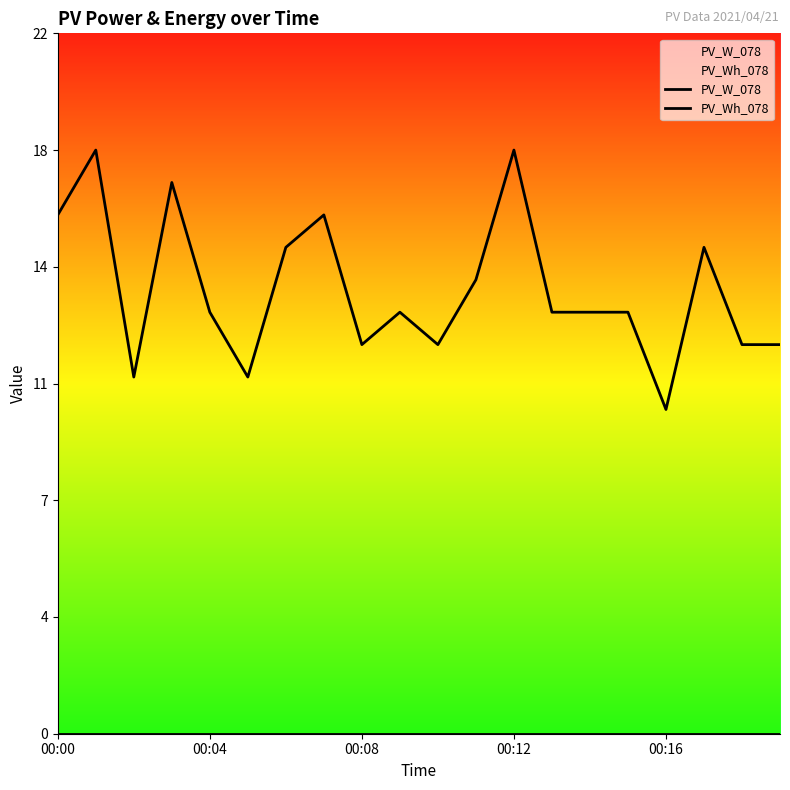

True or false: PV_W_078 and PV_Wh_078 intersect in this chart.

False